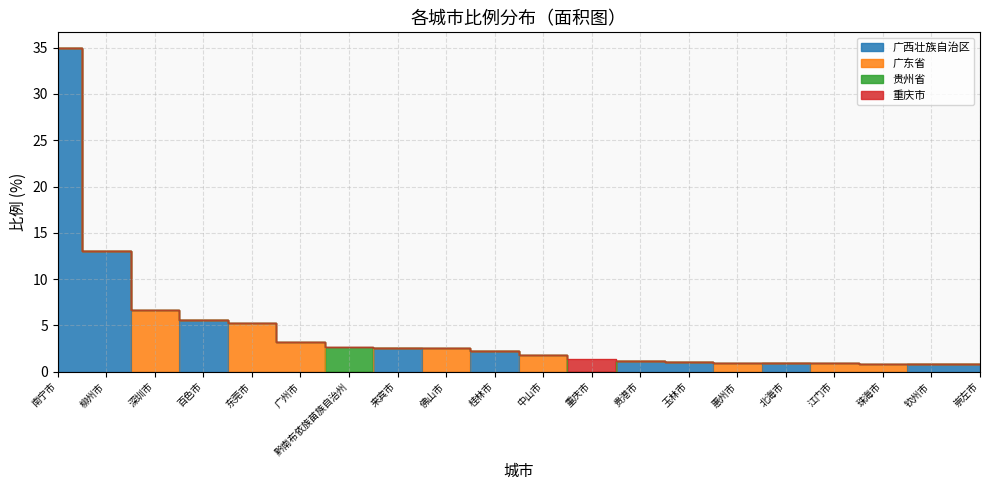

Is the value of 广西壮族自治区 at 广州市 greater than the value of 广东省 at 江门市?

No